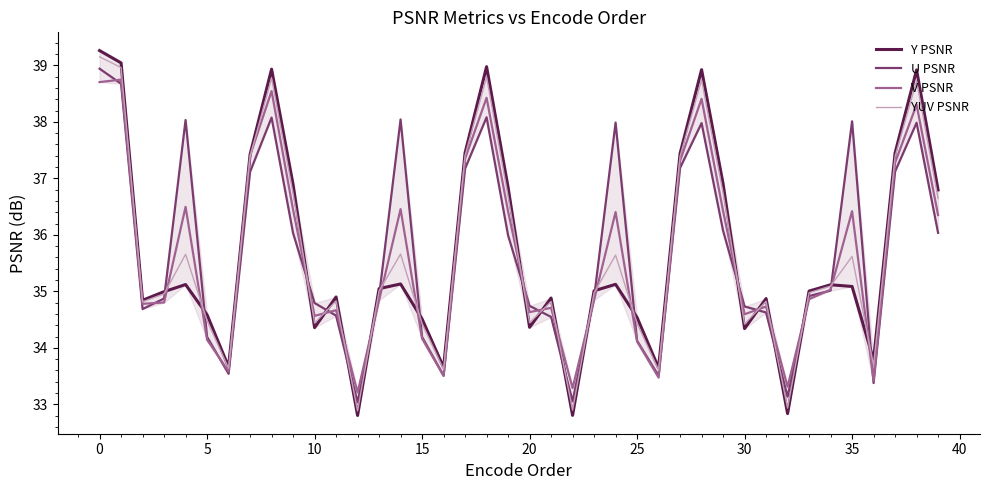

How many distinct data groups are displayed?

4